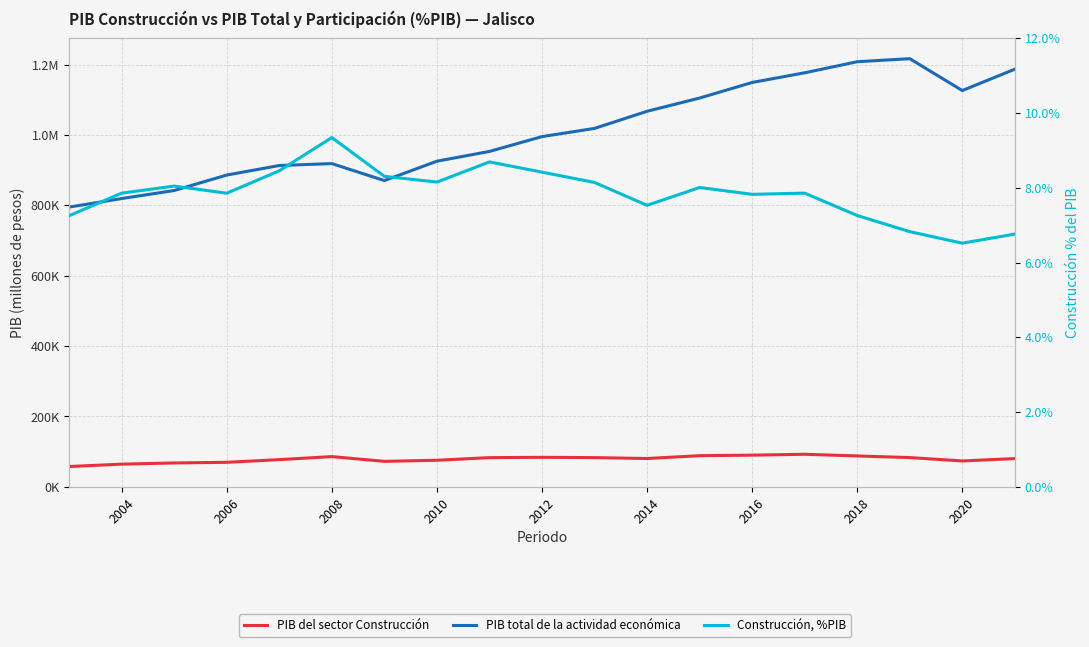

True or false: PIB total de la actividad económica has more than 0 points higher than both neighbors.

True